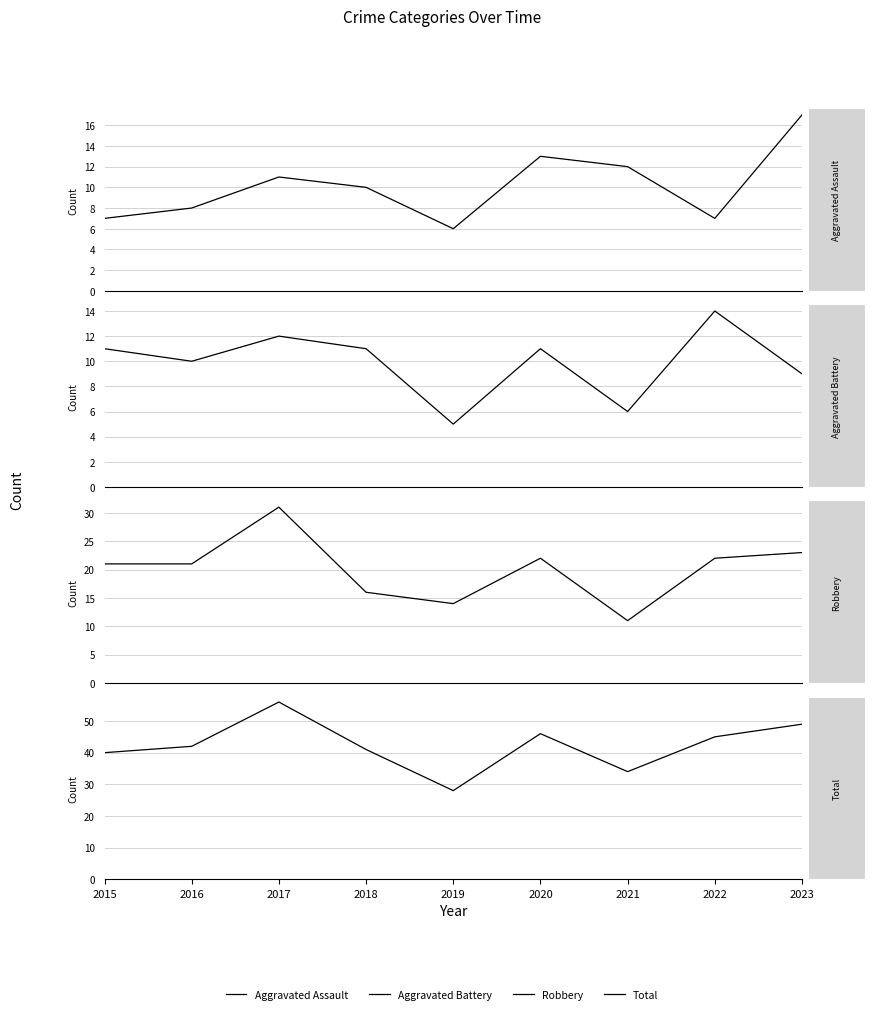

Where is the first local minimum for Robbery?

2019